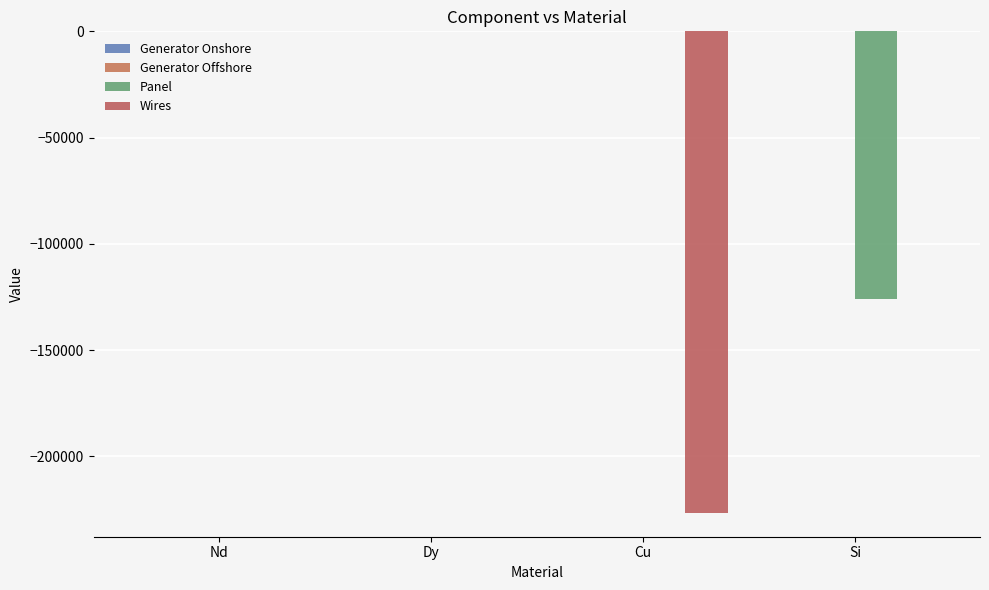

What is the sum of the Generator Onshore values at Cu and Si?

-27.3